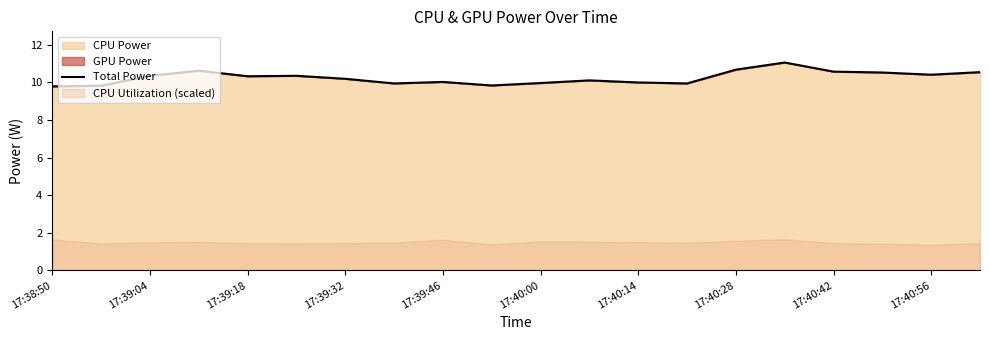

What is the lowest value of the Total Power series?

9.8